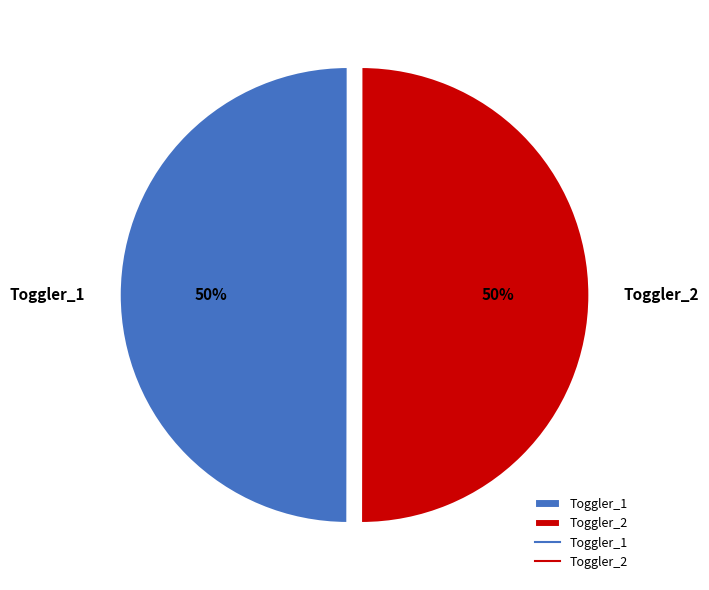

Is it true that Toggler_1 is 50% of the pie?

True